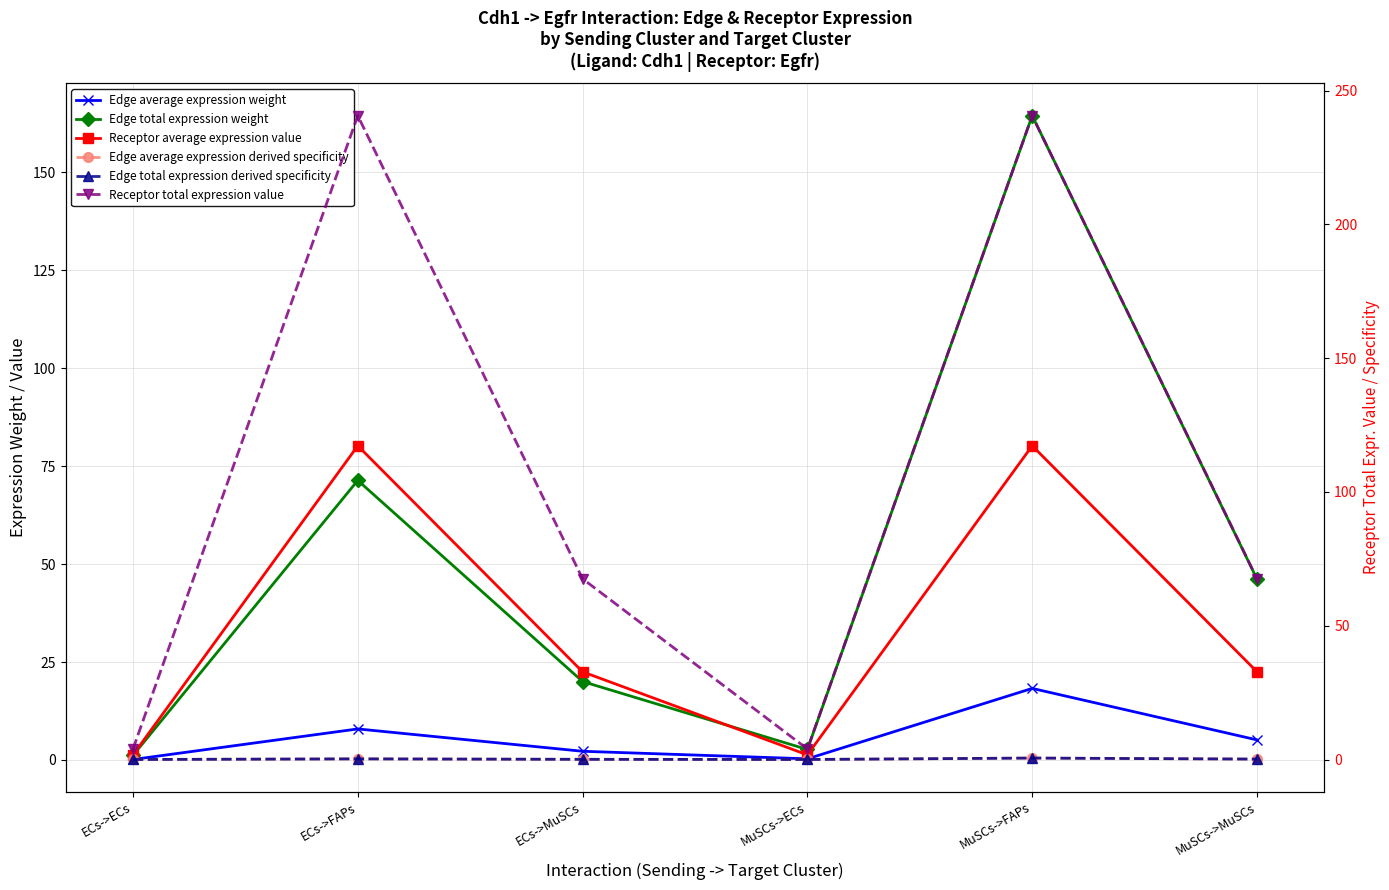

At which label is Edge total expression derived specificity closest to 0?

ECs->ECs